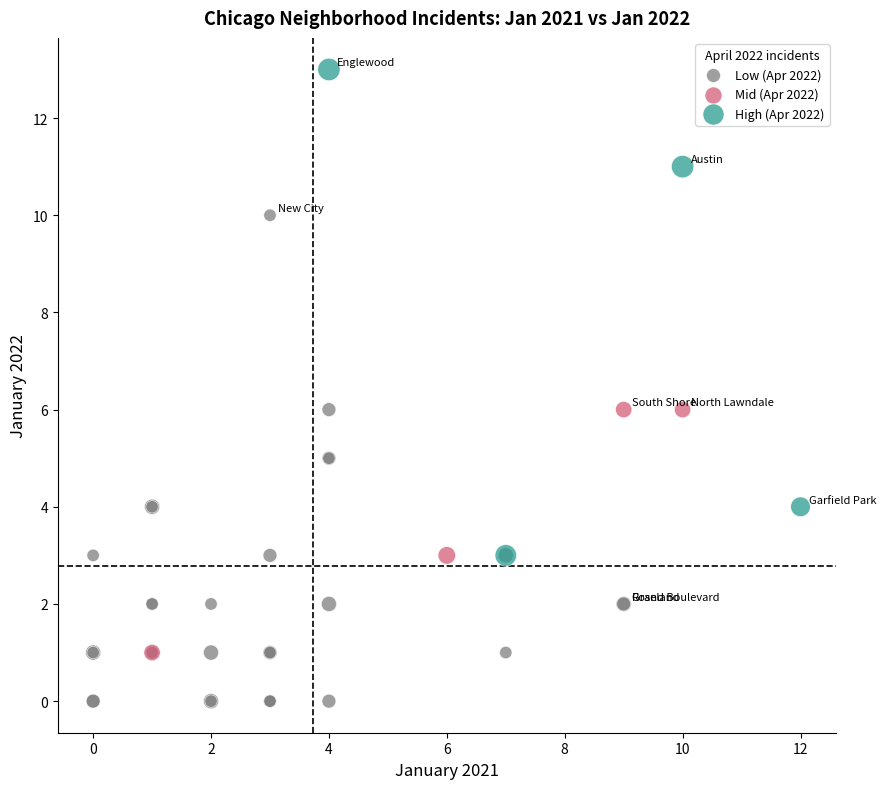

What are all the series names shown in the legend?

Low (Apr 2022), Mid (Apr 2022), High (Apr 2022)